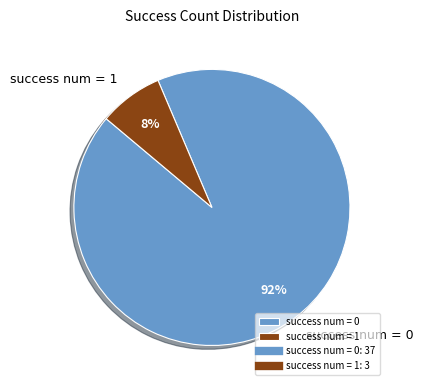

True or false: success num = 1 accounts for 95% of the total.

False